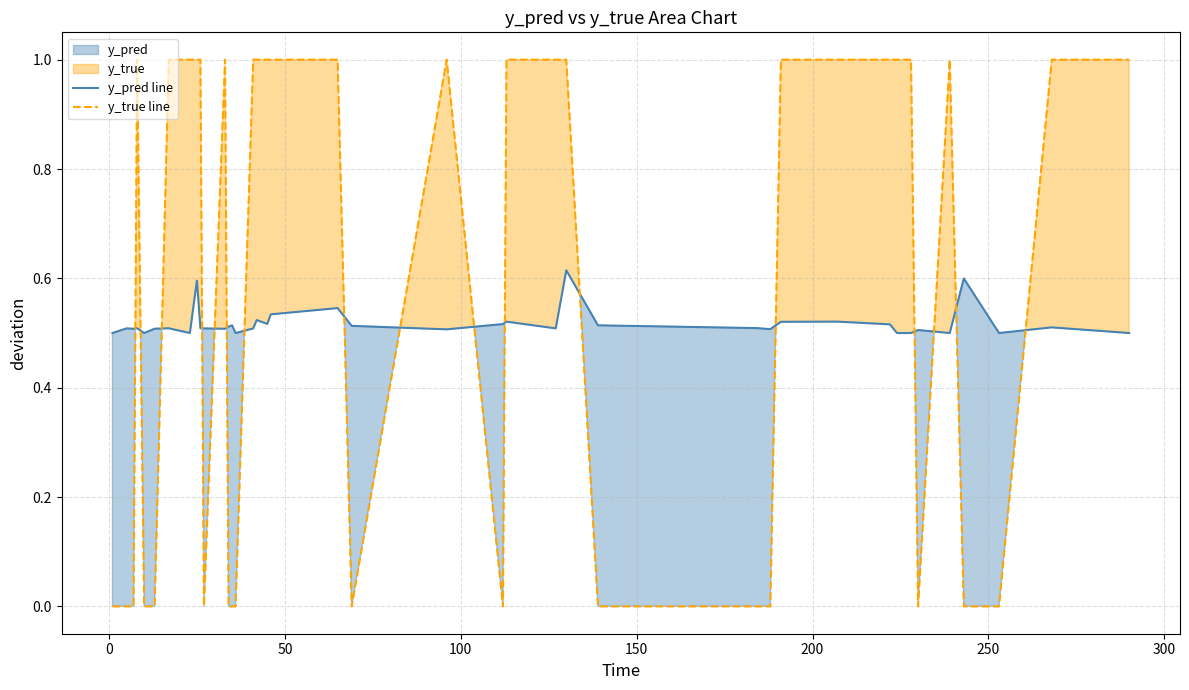

Which series has the largest total across all categories?

y_true line